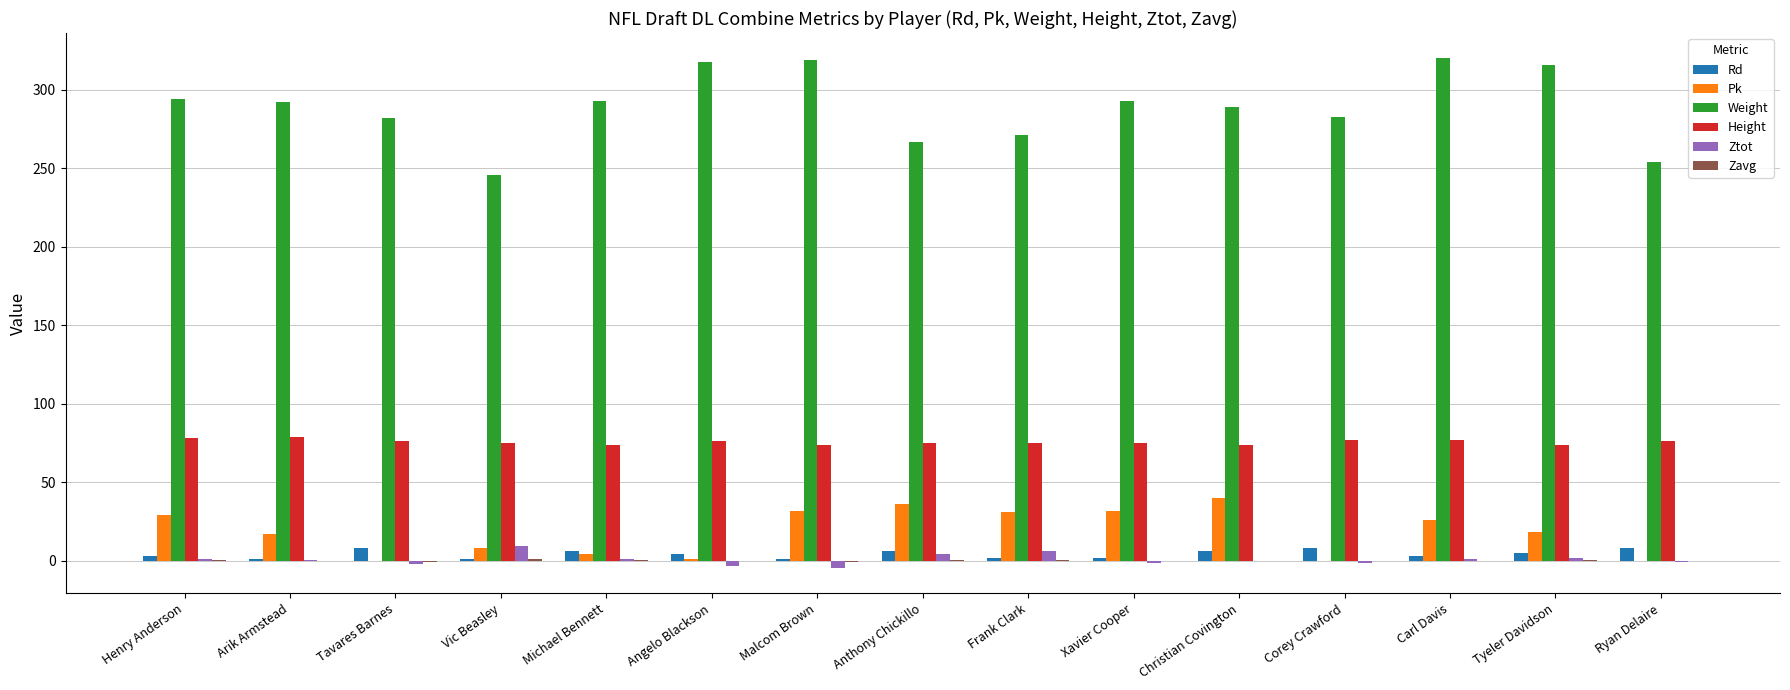

The value of Pk at Anthony Chickillo is 48.9. True or false?

False